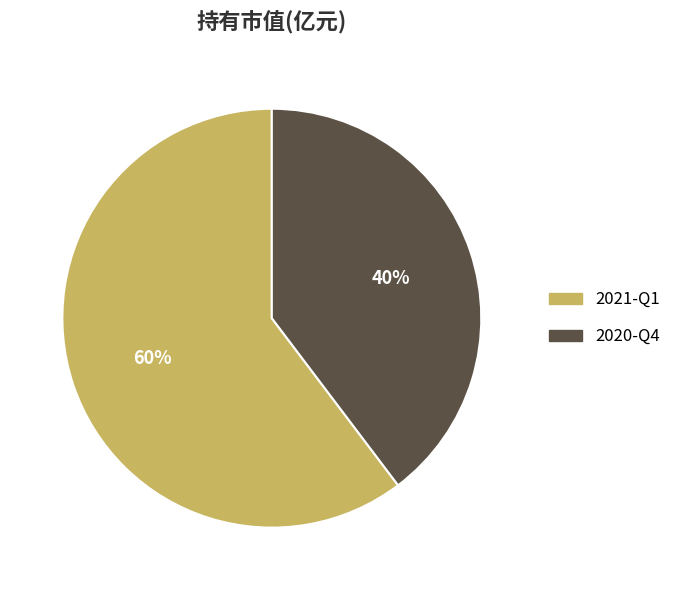

Count the number of slices in the pie.

2